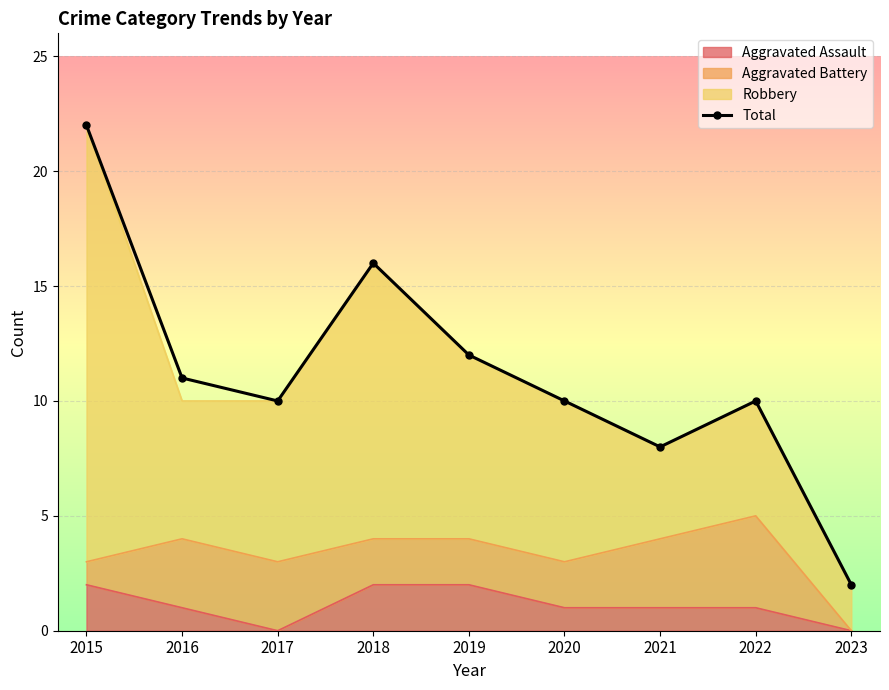

At which label does the data first exceed 10?

2015